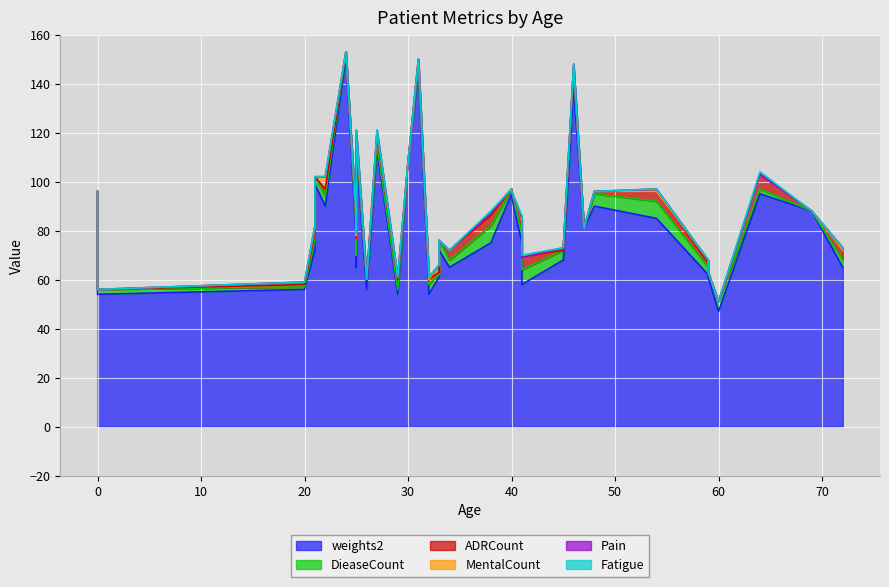

At how many categories does at least one series exceed 76?

16